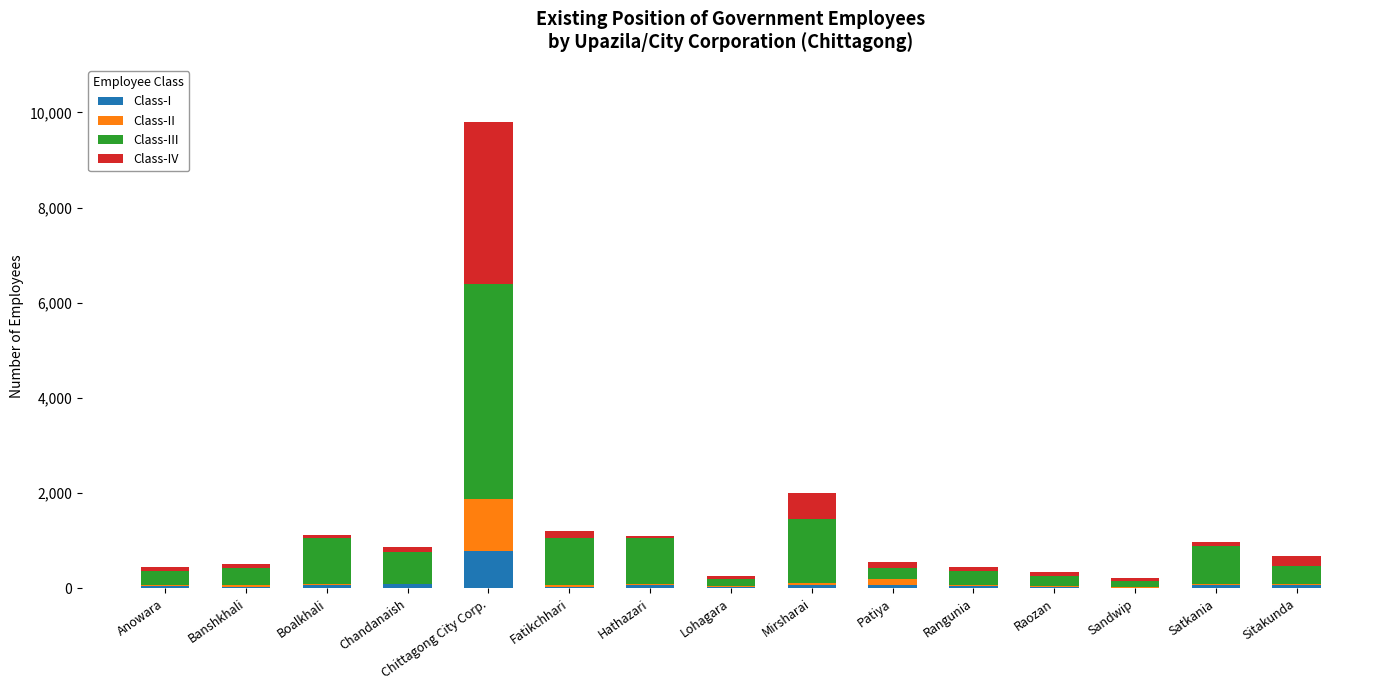

At which category is the sum across all series the highest?

Chittagong City Corp.